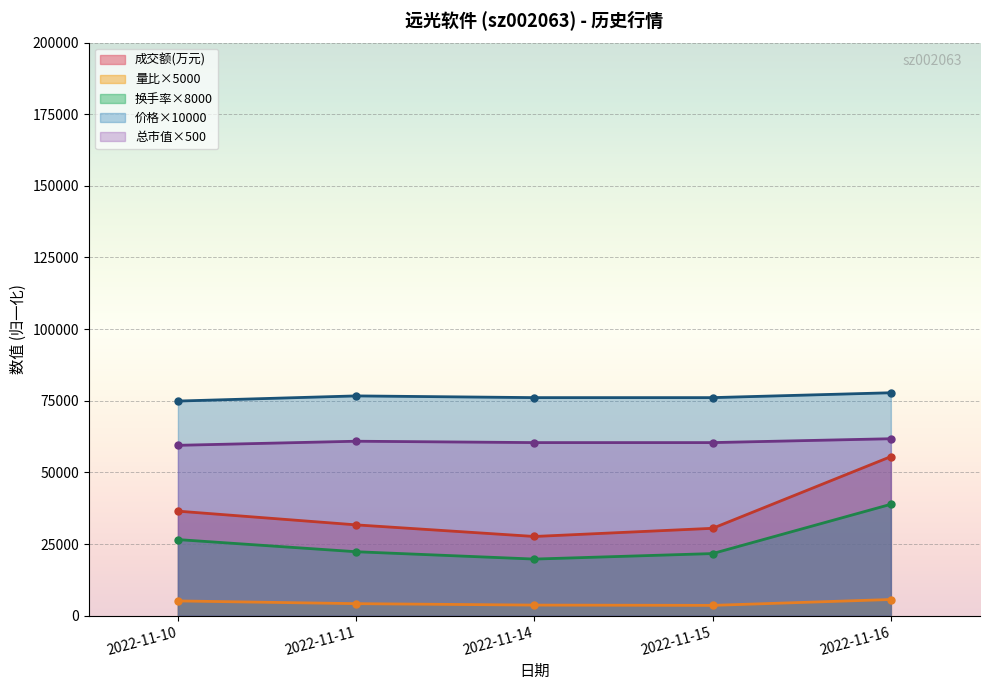

The 价格 series shows 77800.0 at 2022-11-16. True or false?

True